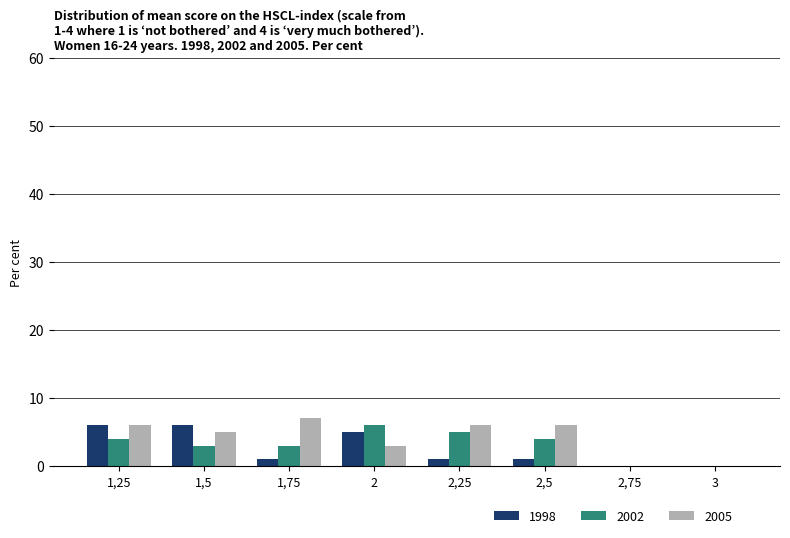

Which series has the largest total across all categories?

2005